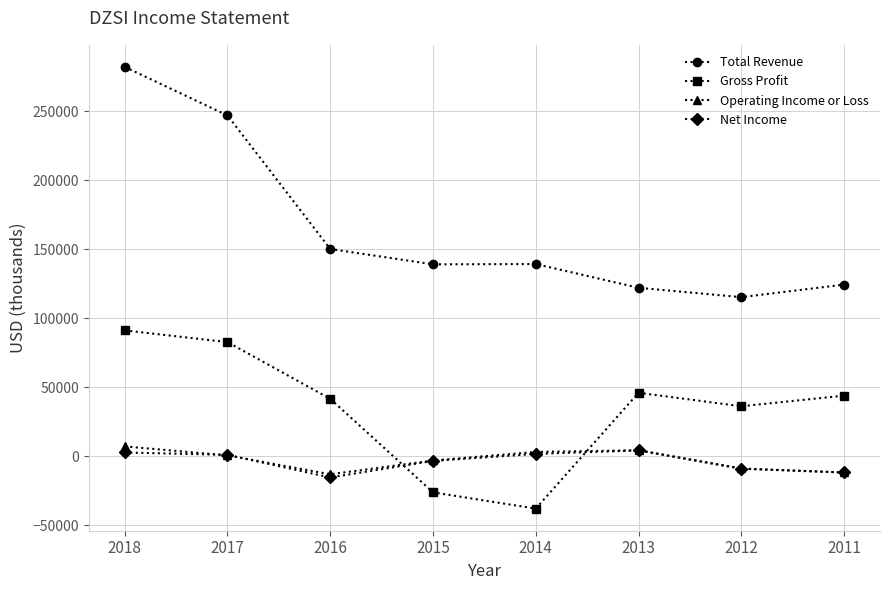

What is the minimum value shown in the chart?

-37900